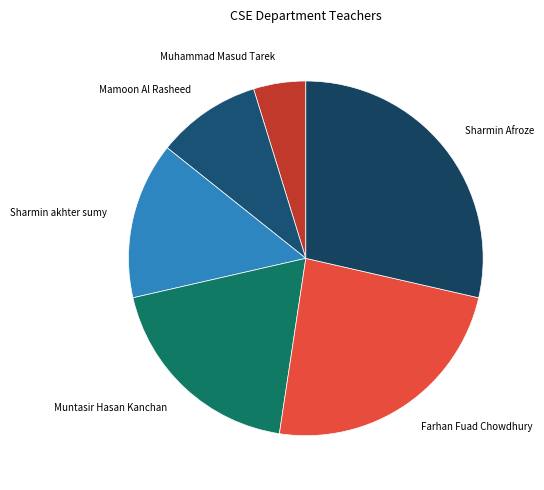

How many slices are in this pie chart?

6